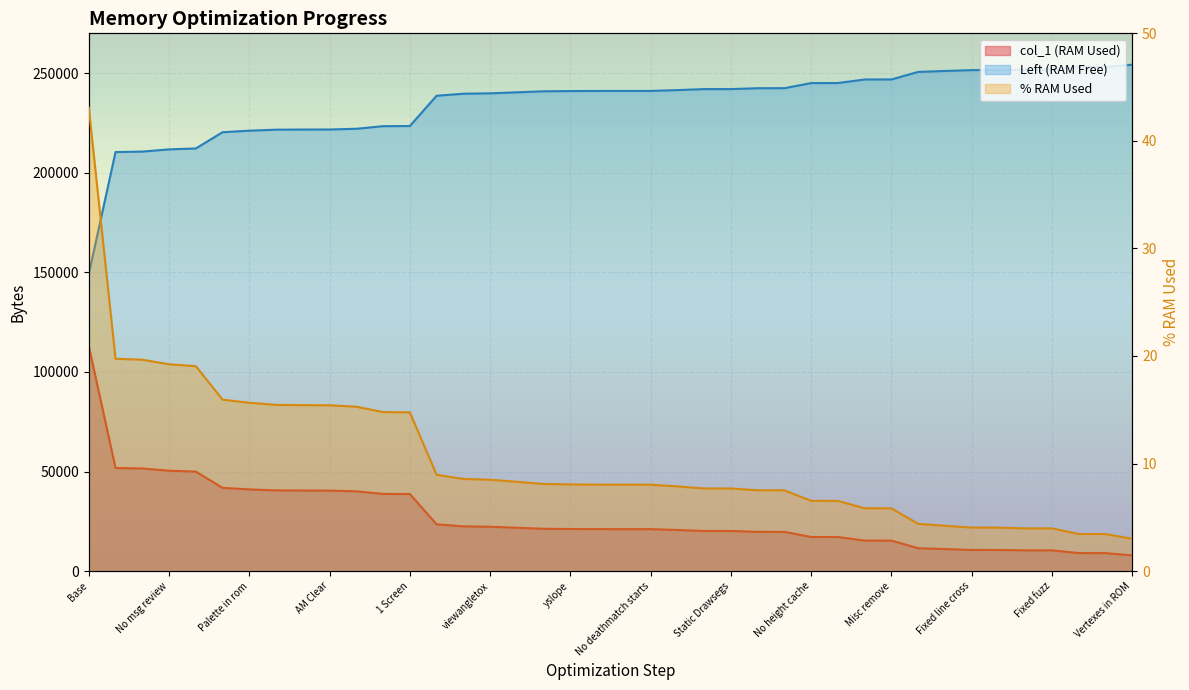

Rank the categories by col_1 value from lowest to highest.

Short openings, Static Drawsegs, Vertexes in ROM, IWRAM Vars, Demand Load Textures, No doomed Hash, Fixed fuzz, Fixed line cross, Struct trimming, No respawn, const Zlight, Reorder globals, No deathmatch starts, No bodyqueue, Remove rpatch, No rpatch hud, No rpatch stbar, Z_light, Misc remove, HUD Cutdown, 4 Byte block, No height cache, fixed arrays, distscale, yslope, xtoviewangle, viewangletox, 1 Screen, Max players = 1, Backuptics = 1, AM Clear, No mon/sec, Midi Track alloc, Palette in rom, Malloc music buff, Short msg, No msg review, Hu map cords, Hu 1 line, Base